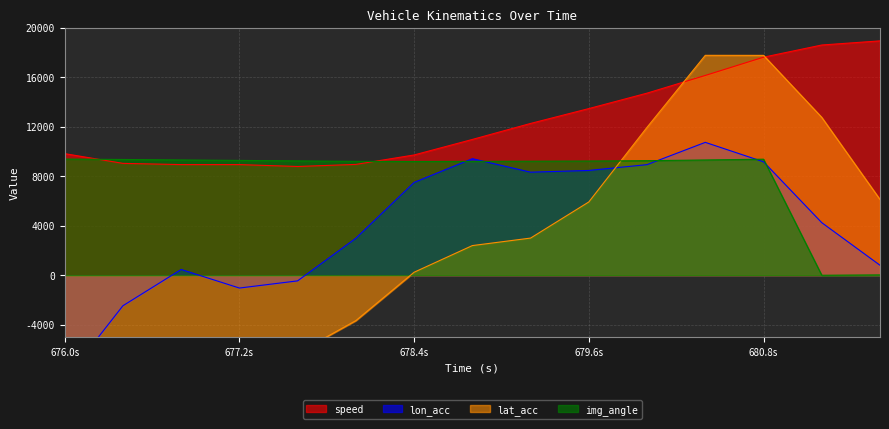

What is the average value of the lat_acc series?

2861.9